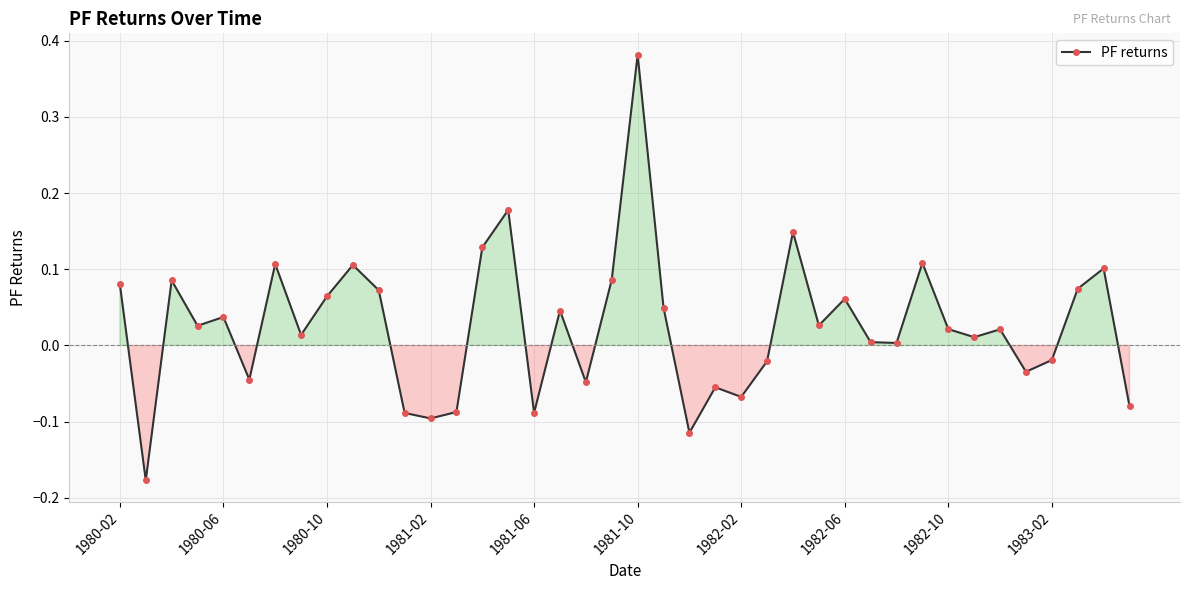

True or false: there are more than 2 points higher than both neighbors.

True